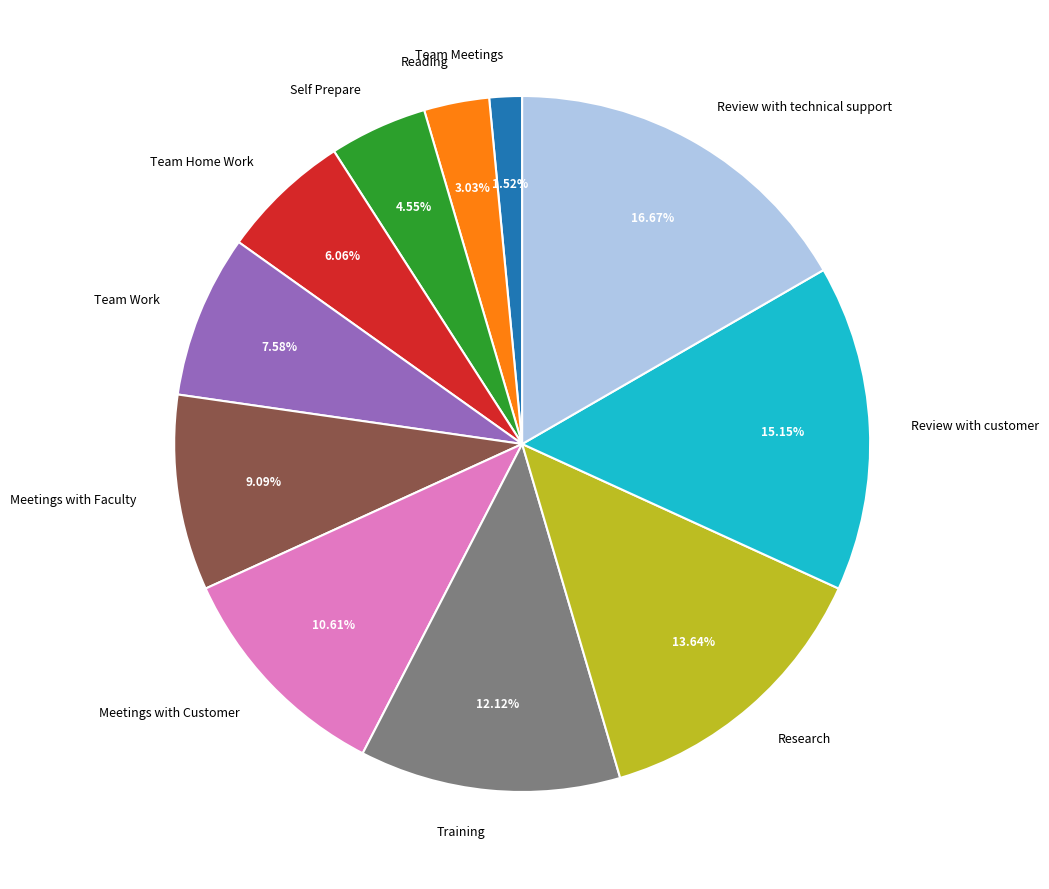

Combined, what portion of the pie is Team Work and Research?

21.2%